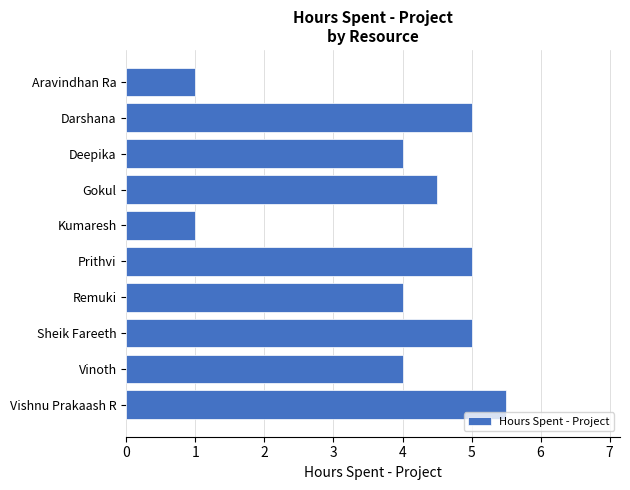

The chart shows a value of 5.0 at Sheik Fareeth. True or false?

True